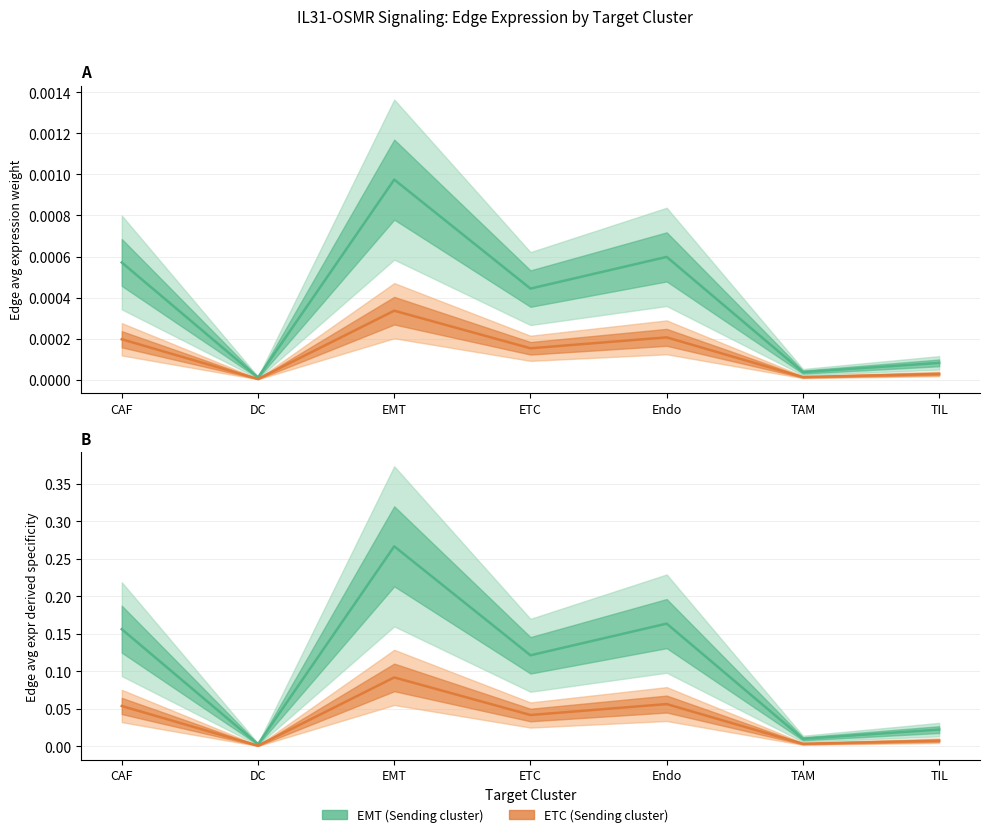

What is the spread (max minus min) of values at EMT?

0.3